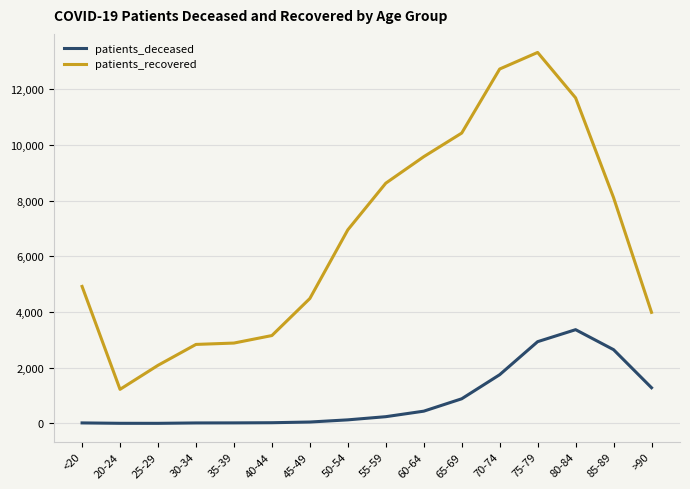

Which series has the widest spread of values?

patients_recovered